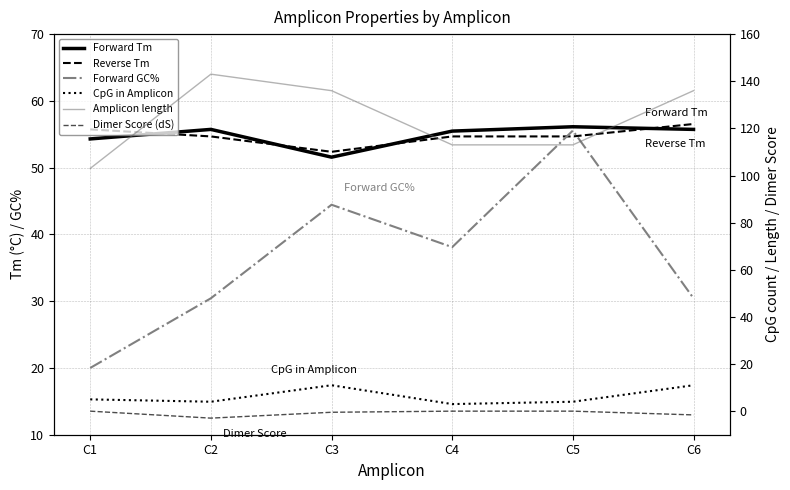

What is the maximum value for Reverse Tm?

56.5